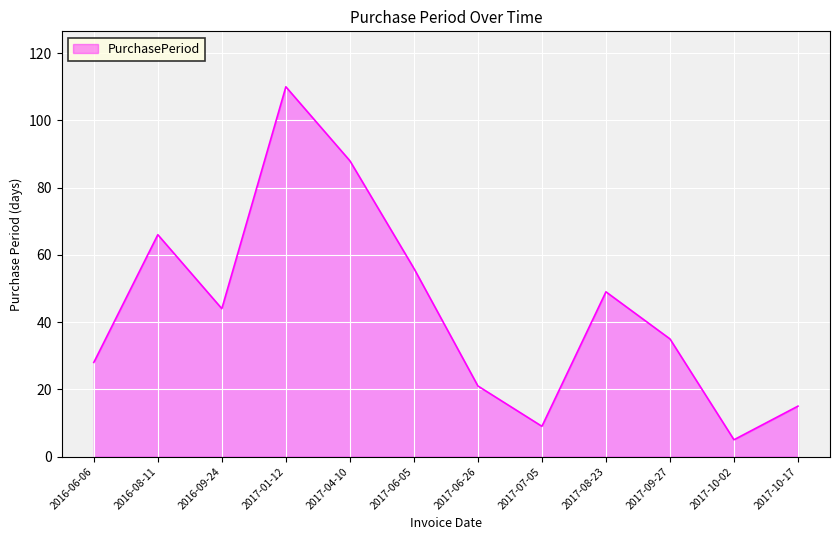

How many lines are shown in the chart?

1